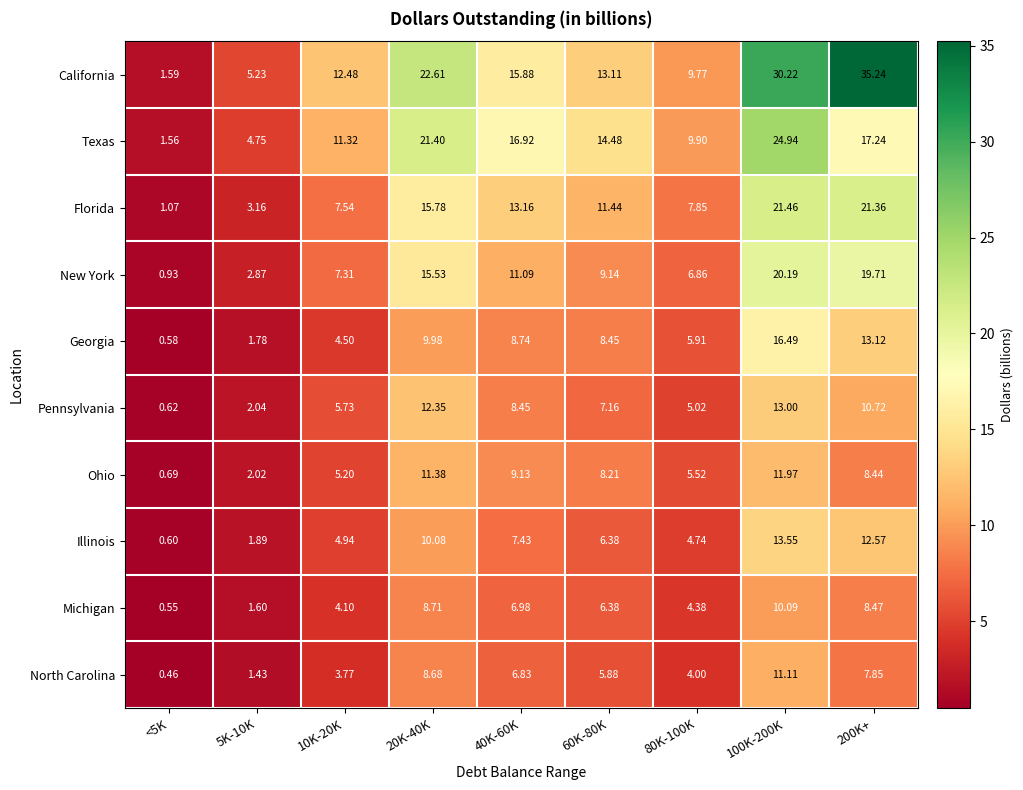

What is the total value across all series at 20K-40K?

136.5